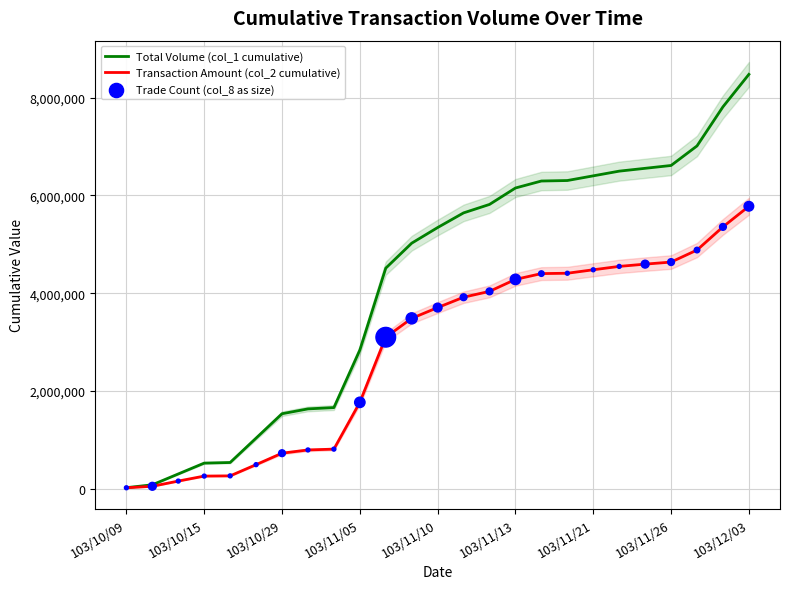

Which series contains the highest Y value?

Total Volume (col_1 cumulative)